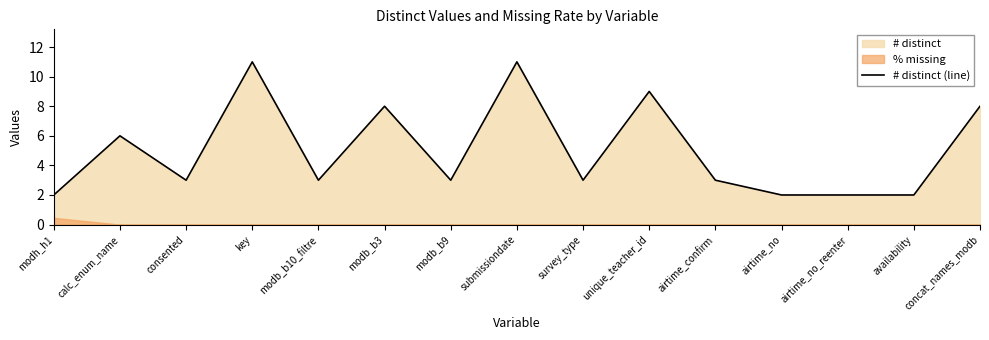

Which label corresponds to the smallest value in the chart?

modh_h1